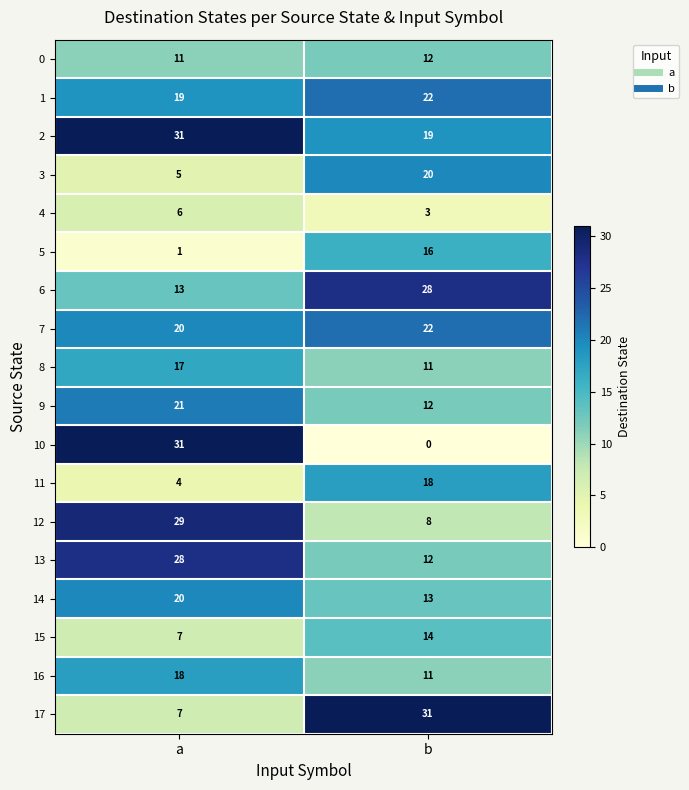

Count the number of data series in this chart.

18